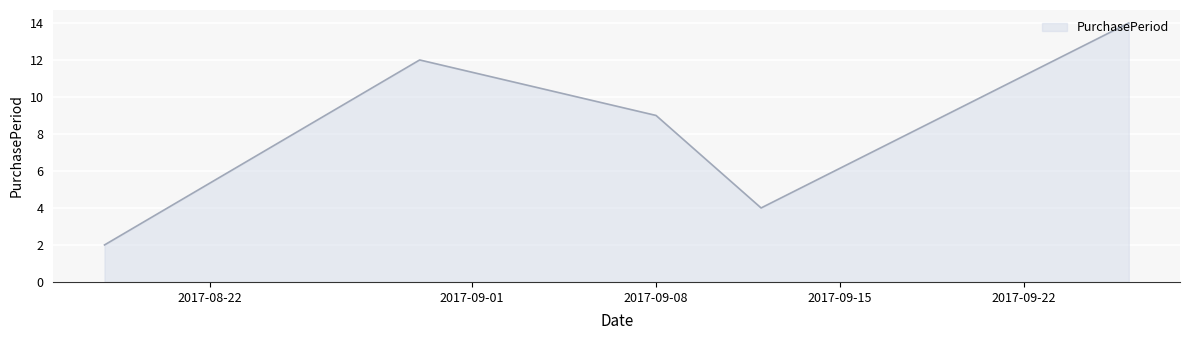

What is the difference between the maximum and second lowest values?

10